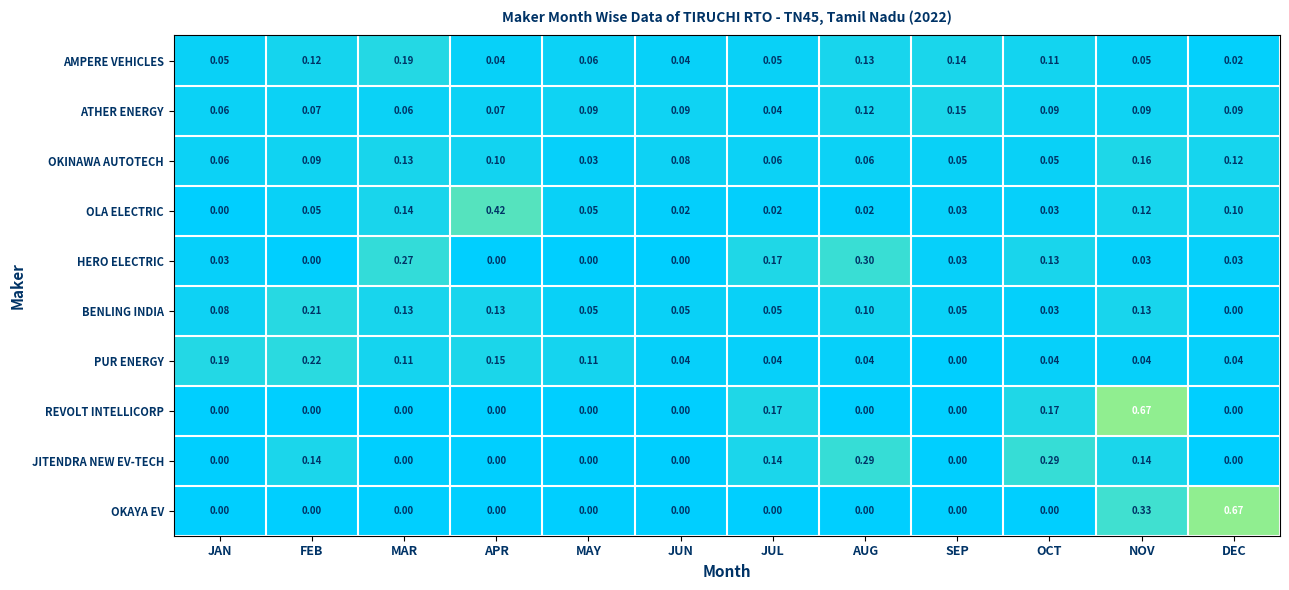

At which category is the sum across all series the highest?

NOV